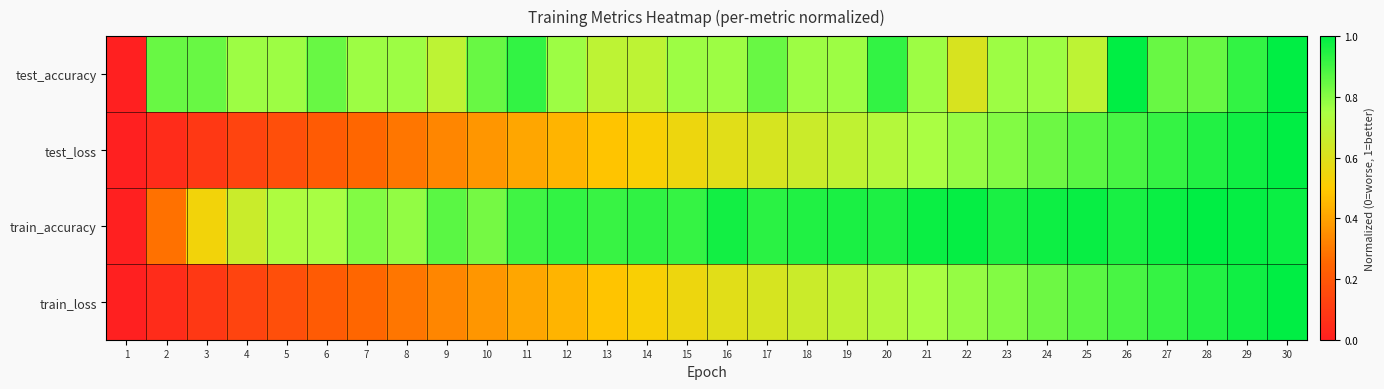

Rank the series at 14 from highest to lowest value.

train_accuracy, test_accuracy, train_loss, test_loss